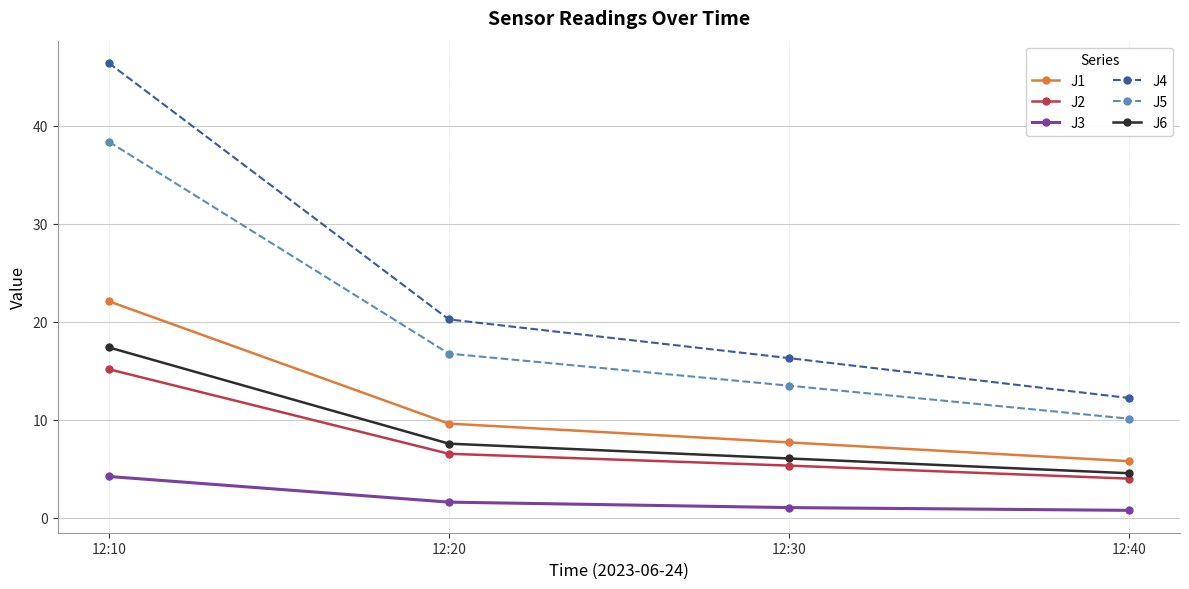

What is the highest value of the J4 series?

46.4